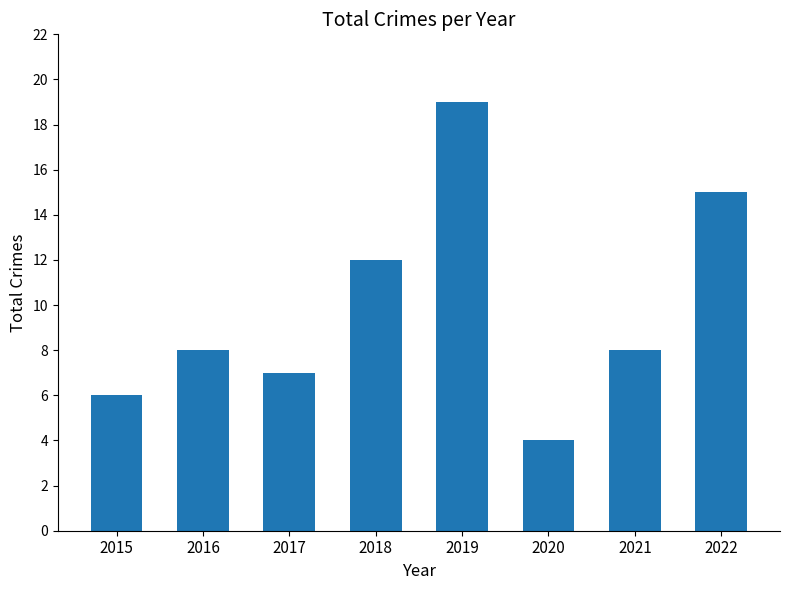

What is the sum of all values?

79